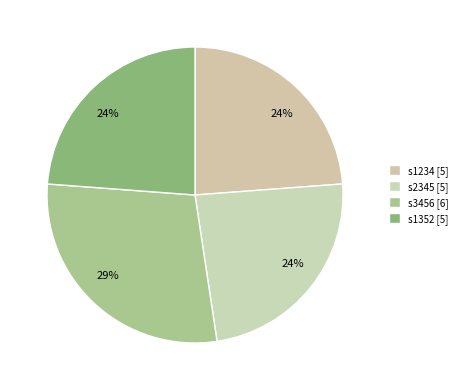

Count the number of slices in the pie.

4